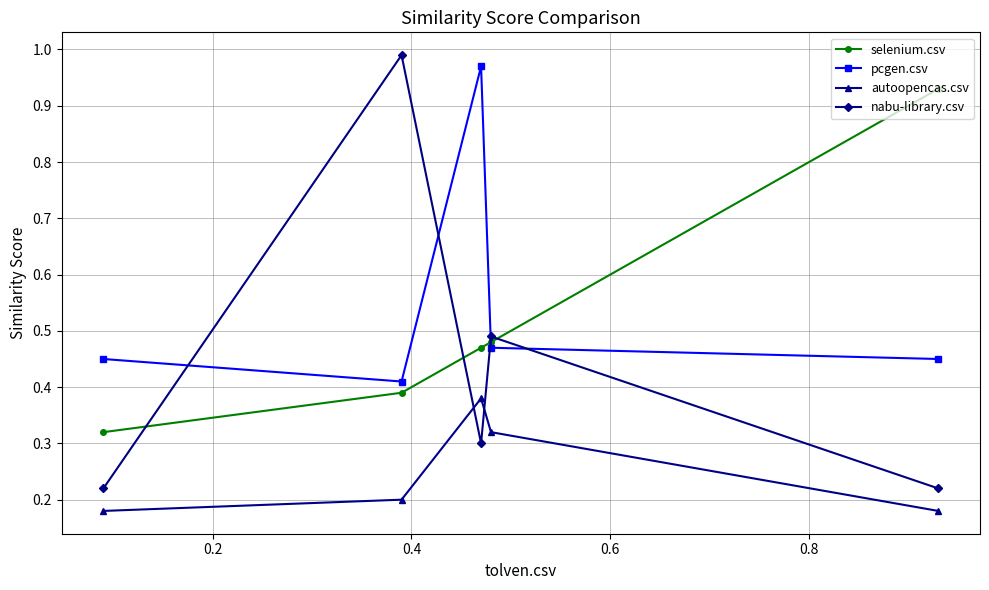

At how many categories does at least one series exceed 0?

5